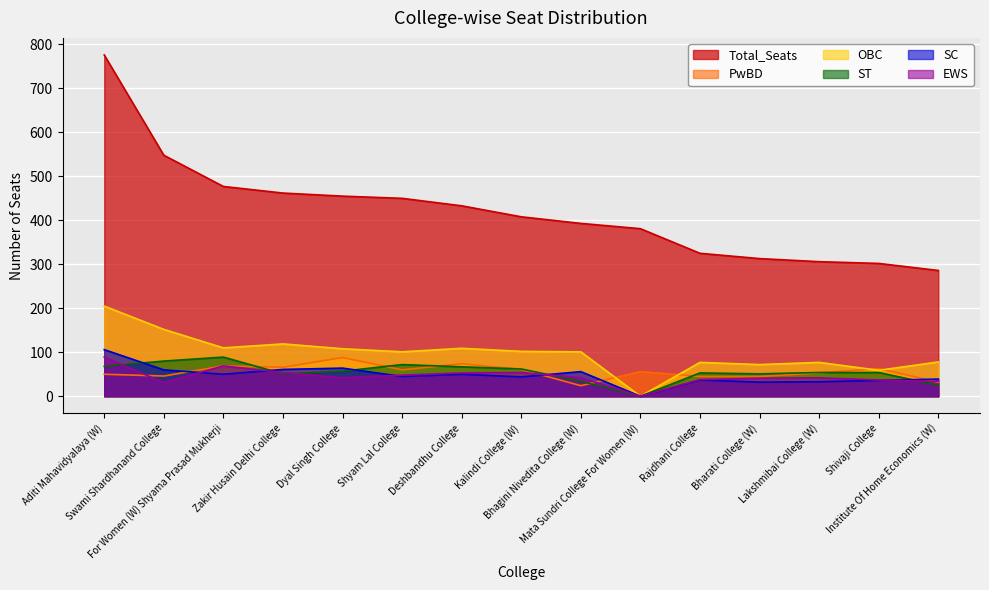

The SC series shows 65 at Shyam Lal College. True or false?

False